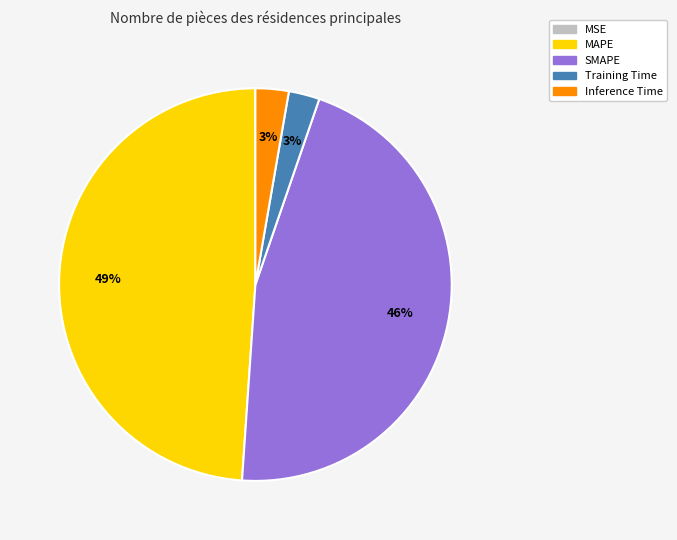

True or false: Training Time accounts for 3% of the total.

True